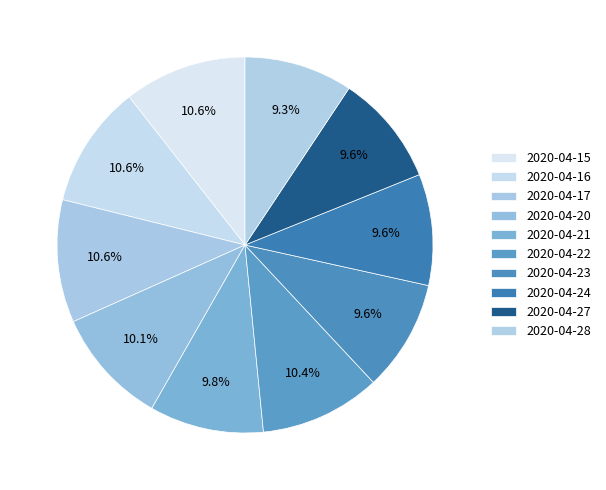

Is there a majority slice in this chart?

No